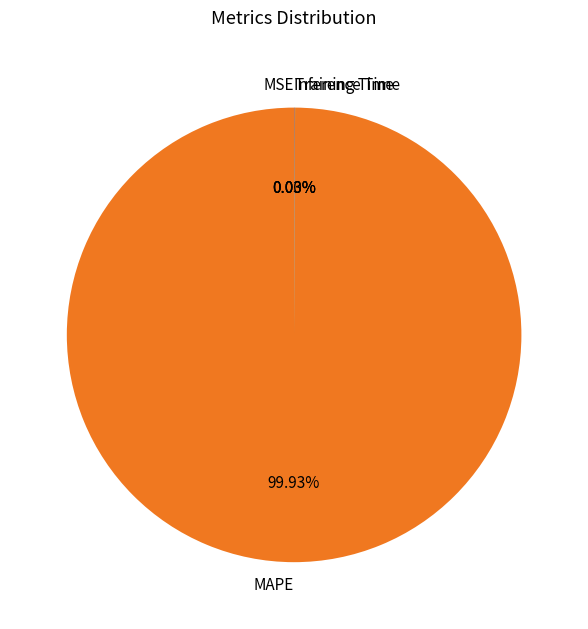

Which slice is the largest?

MAPE